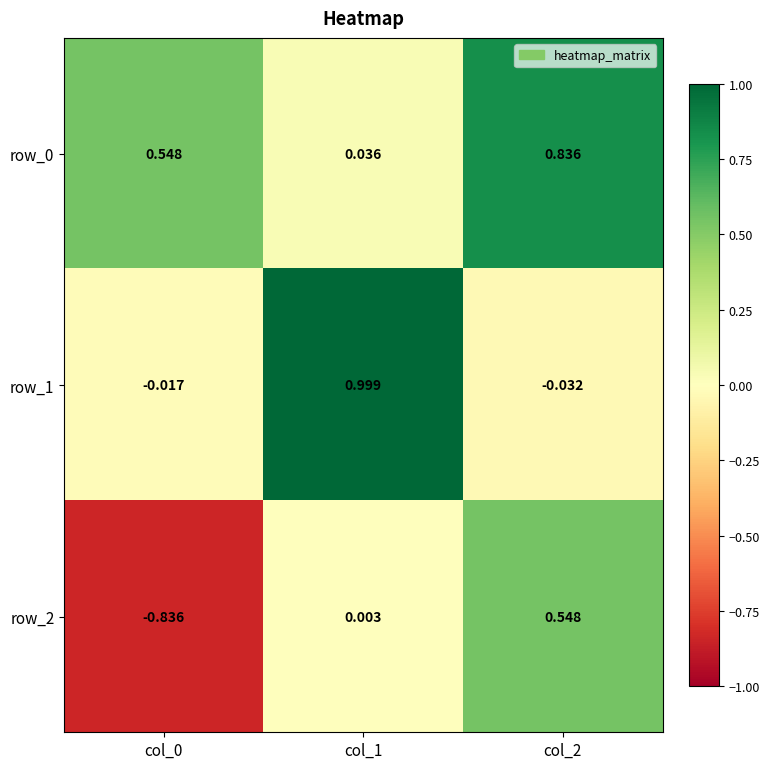

How many values in row_2 are above zero?

2